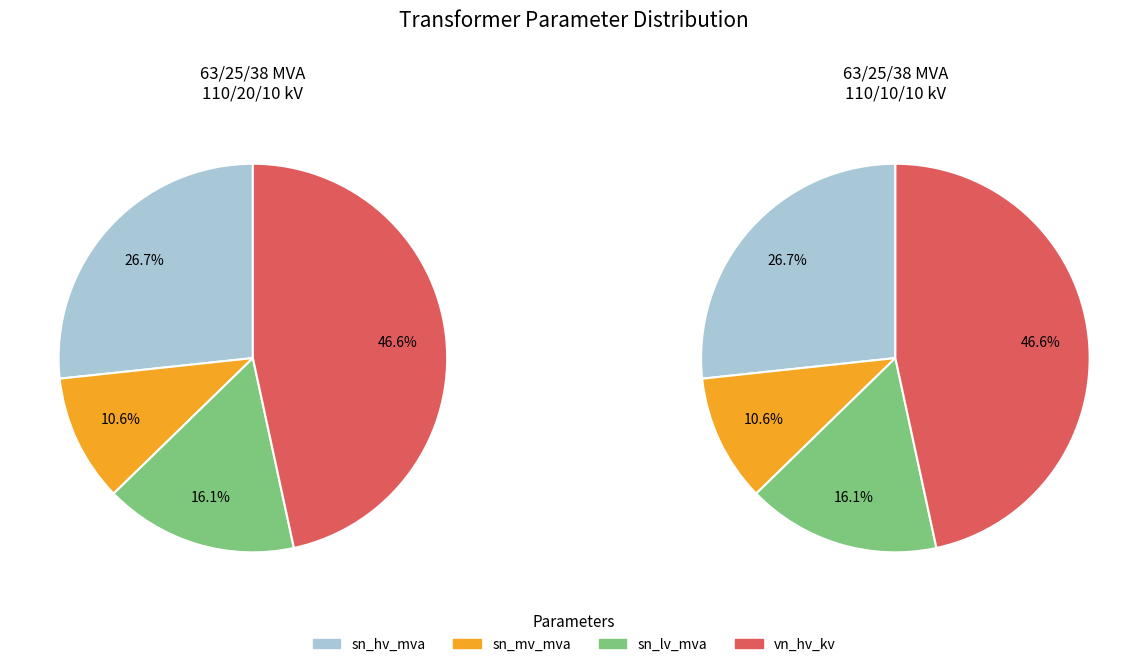

To the nearest percent, what is the combined percentage of 63/25/38 MVA 110/10/10 kV and 63/25/38 MVA 110/20/10 kV?

100%